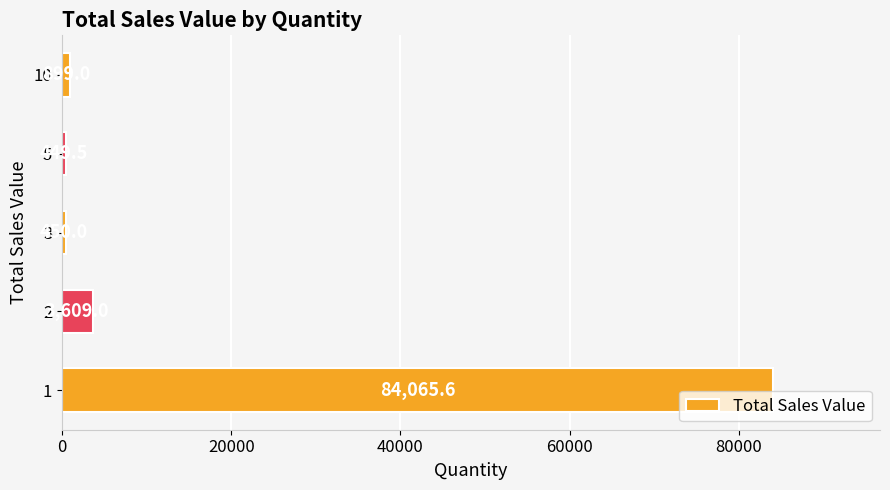

What is the average value?

17894.6